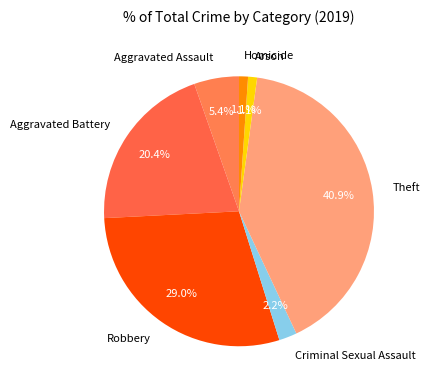

The Aggravated Battery slice represents 25% of the pie. True or false?

False